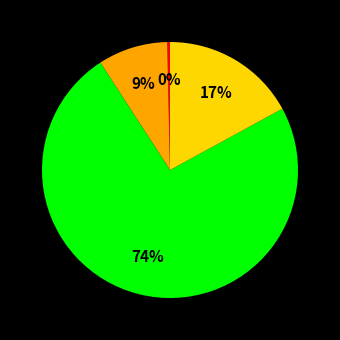

Does any single category account for the majority?

Yes